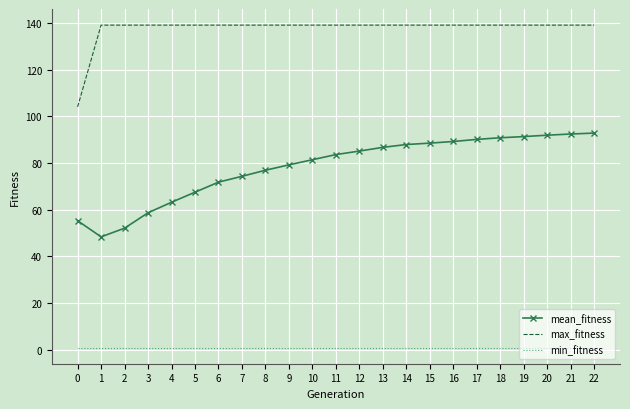

What is the total value across all series at 1?

188.4